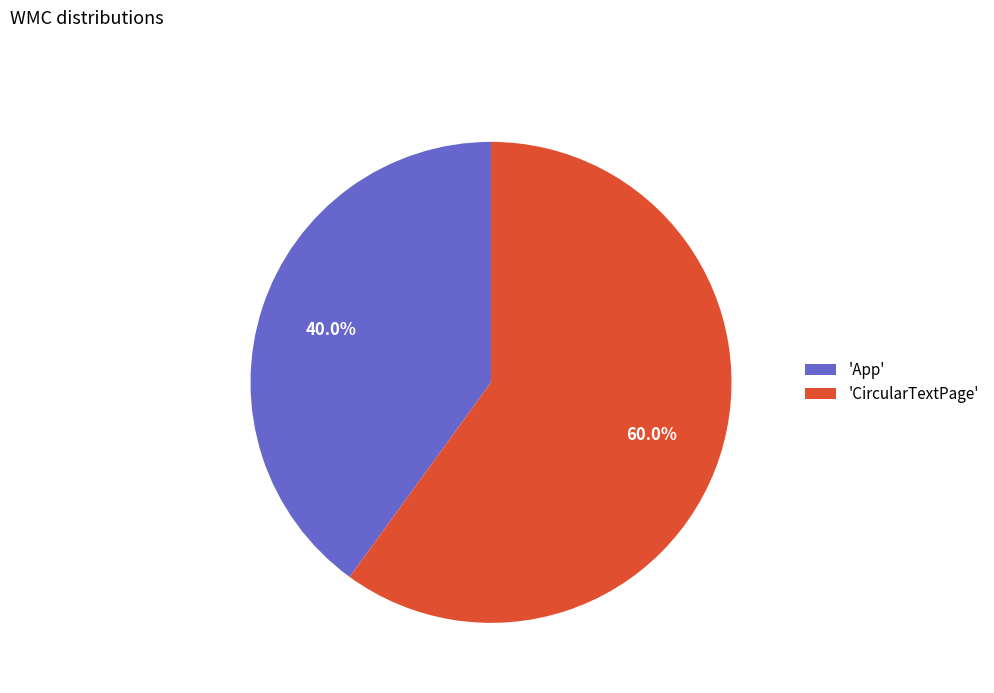

Rank the categories by value from lowest to highest.

'App', 'CircularTextPage'